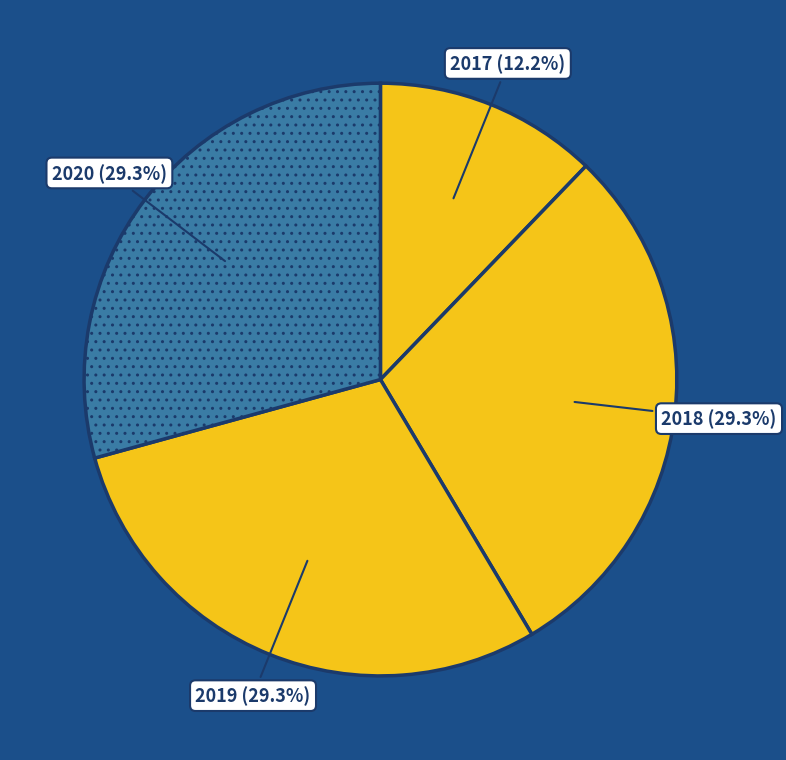

Which has a higher value, 2019 or 2017?

2019